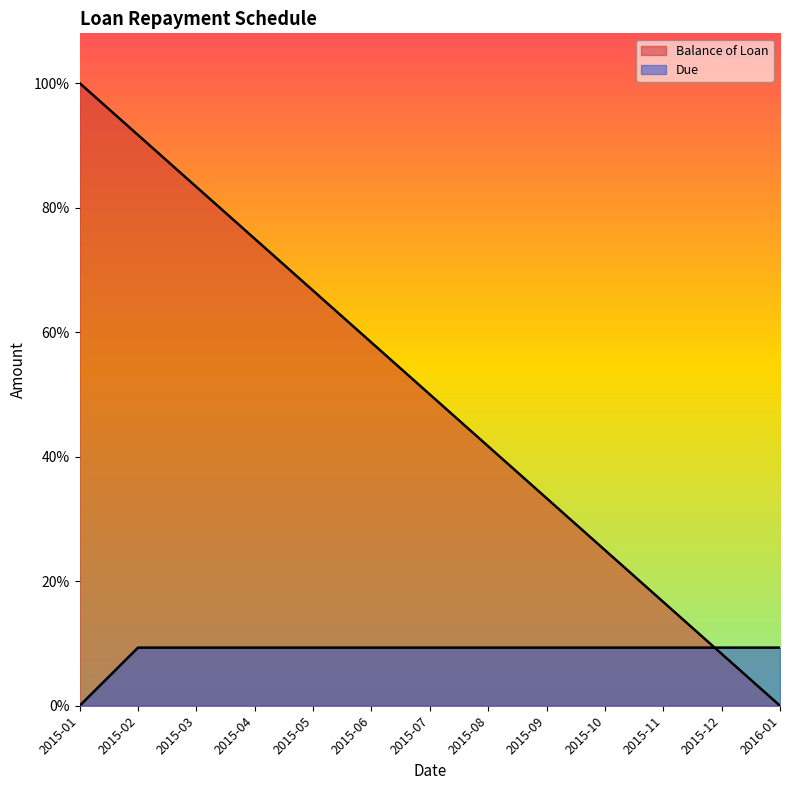

At which label is Due closest to 466?

2015-01